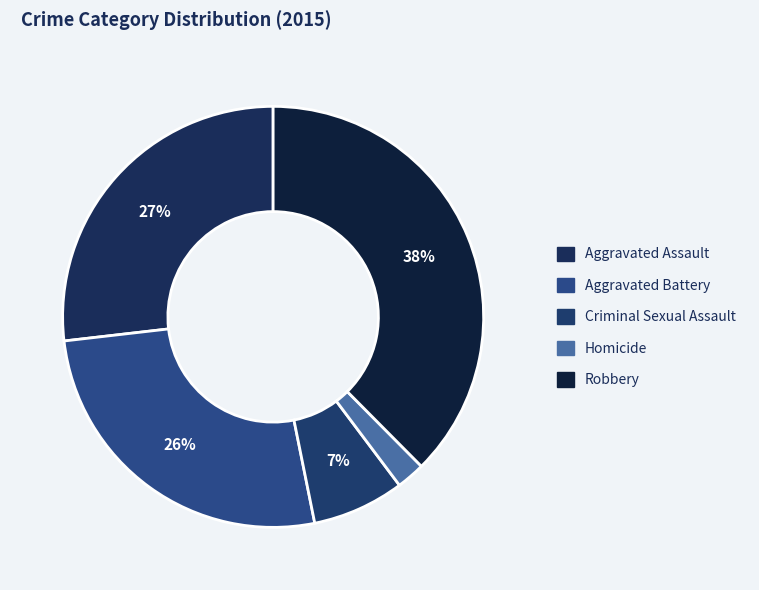

To the nearest percent, what is the average slice percentage?

20%